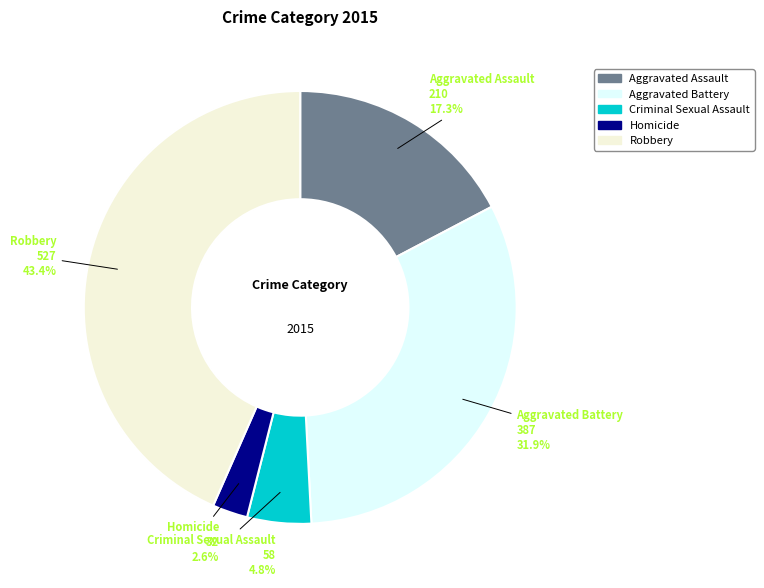

Rank the categories by value from highest to lowest.

Robbery, Aggravated Battery, Aggravated Assault, Criminal Sexual Assault, Homicide